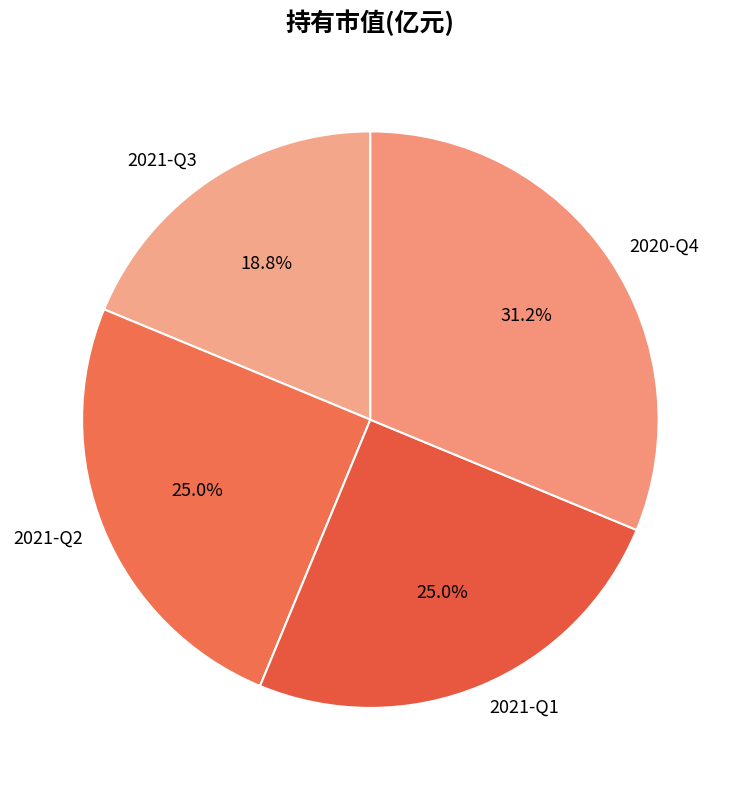

What is the smallest slice in the pie chart?

2021-Q3